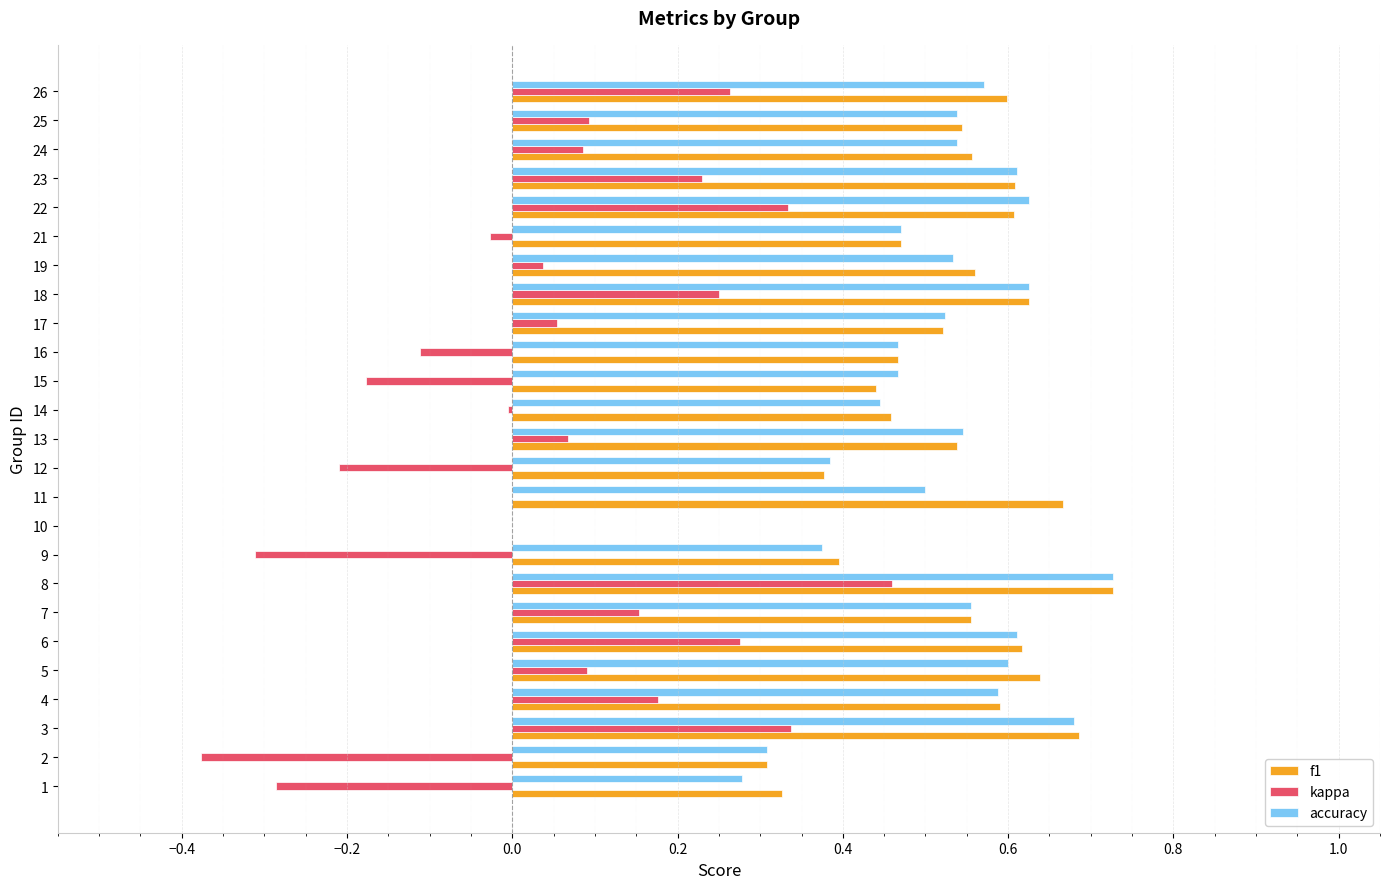

What are all the series names shown in the legend?

f1, kappa, accuracy